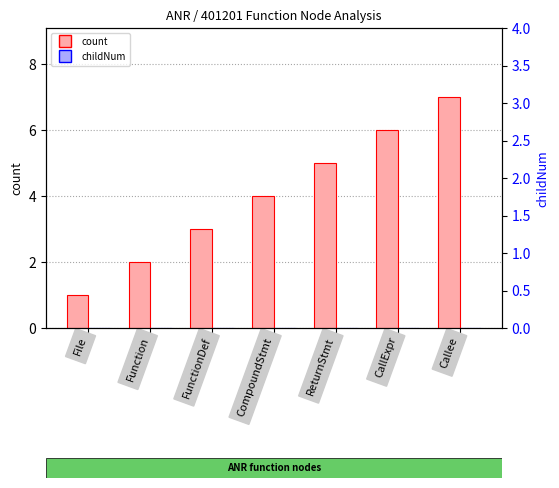

What is the spread (max minus min) of values at Callee?

7